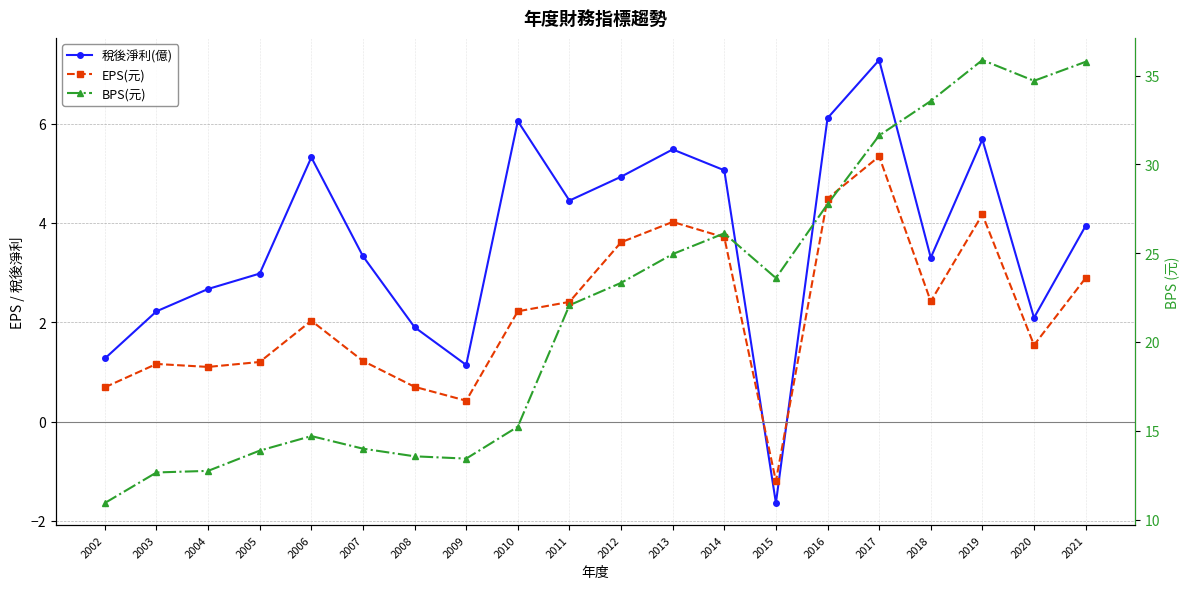

Rank the series at 2021 from highest to lowest value.

BPS(元), 稅後淨利(億), EPS(元)